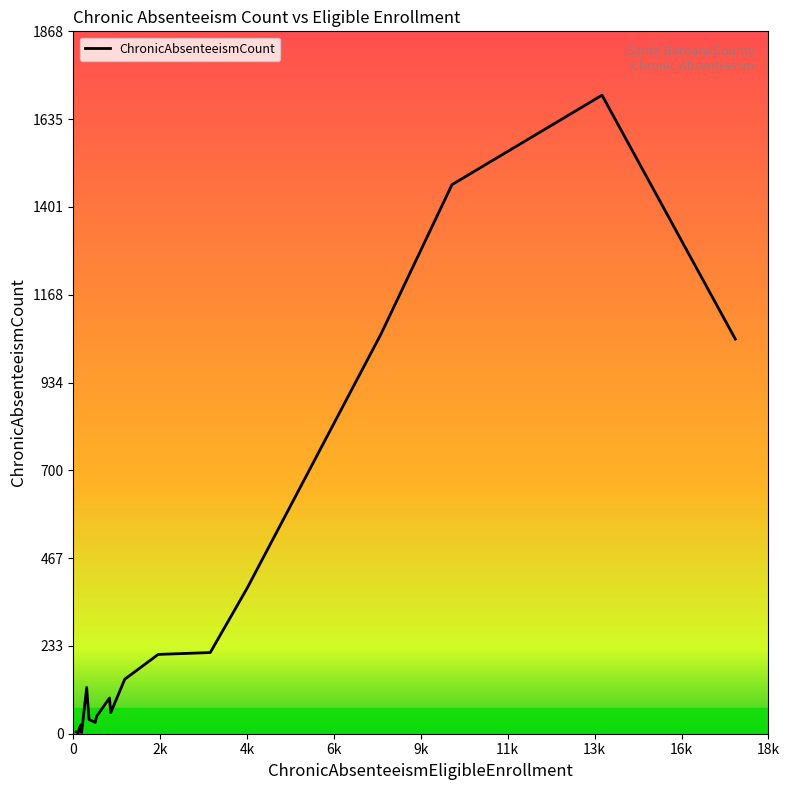

How many lines are shown in the chart?

1